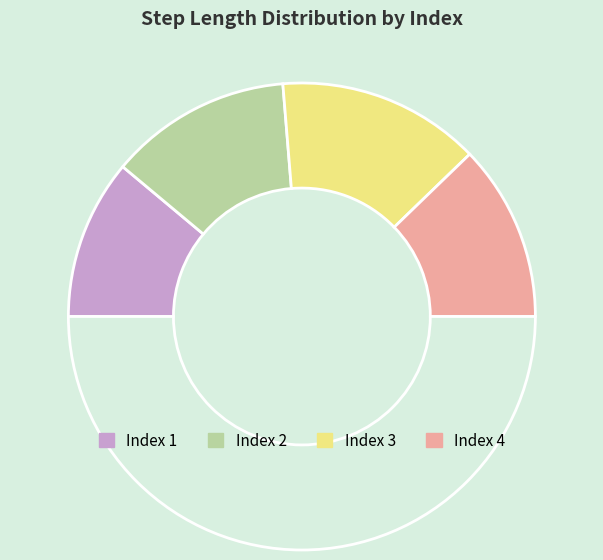

Count the number of slices in the pie.

5